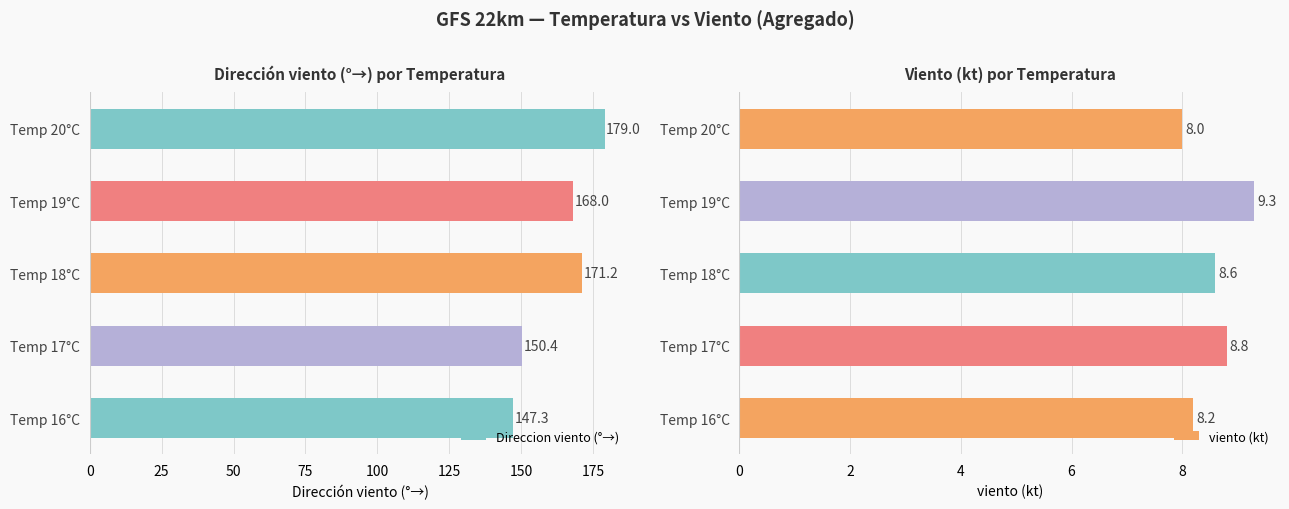

At which label is Direccion viento (°→) closest to 163?

Temp 19°C